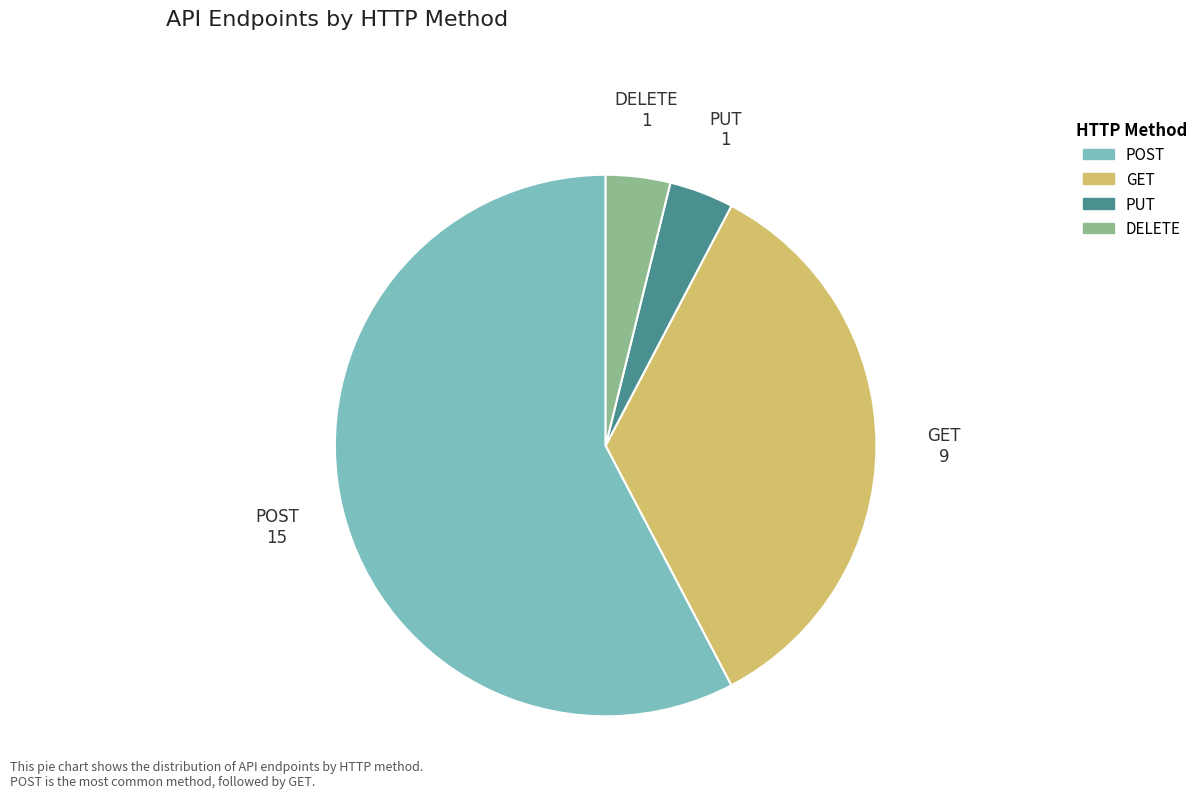

Count the number of slices in the pie.

4